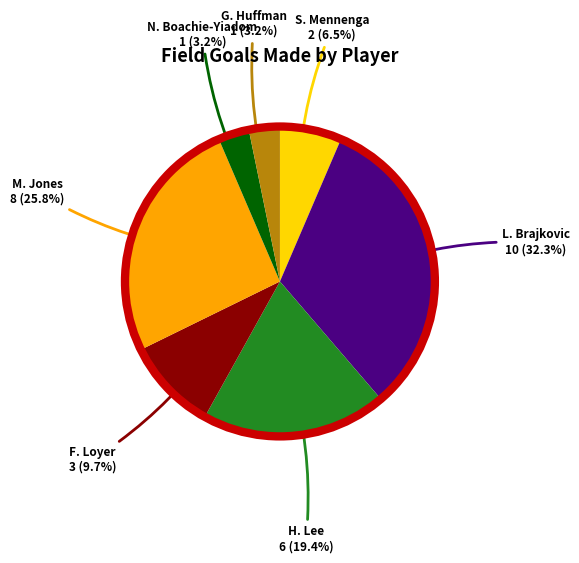

To the nearest percent, what is the difference between the largest and smallest slice percentages?

29%